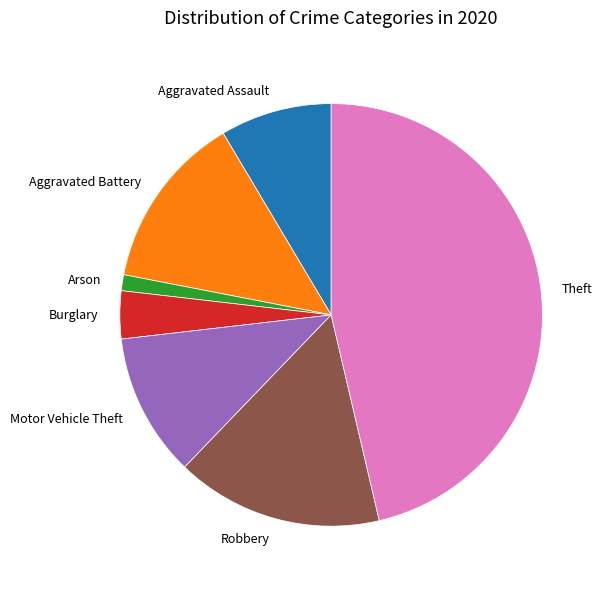

Rank the categories by value from highest to lowest.

Theft, Robbery, Aggravated Battery, Motor Vehicle Theft, Aggravated Assault, Burglary, Arson